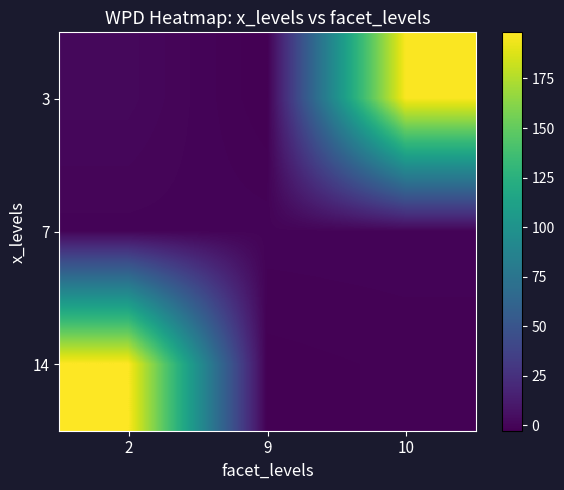

What is the difference between the highest and lowest values at 10?

198.9